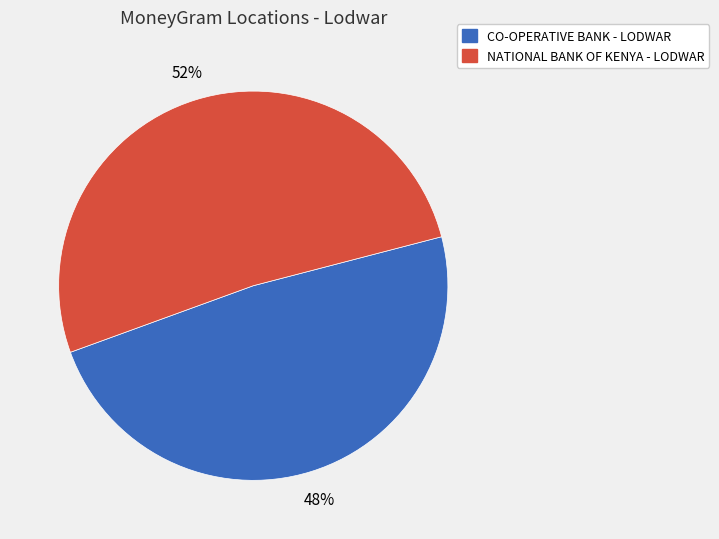

Is it true that CO-OPERATIVE BANK - LODWAR is 48% of the pie?

True